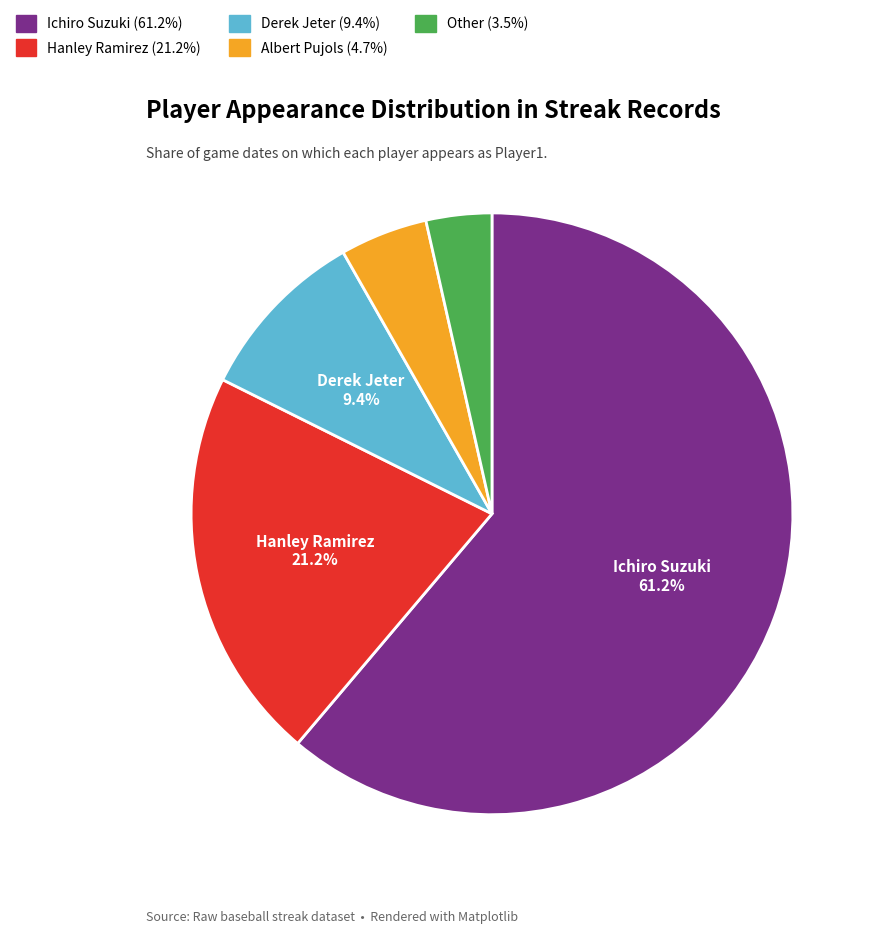

To the nearest percent, what percentage of the pie is Ichiro Suzuki?

61%